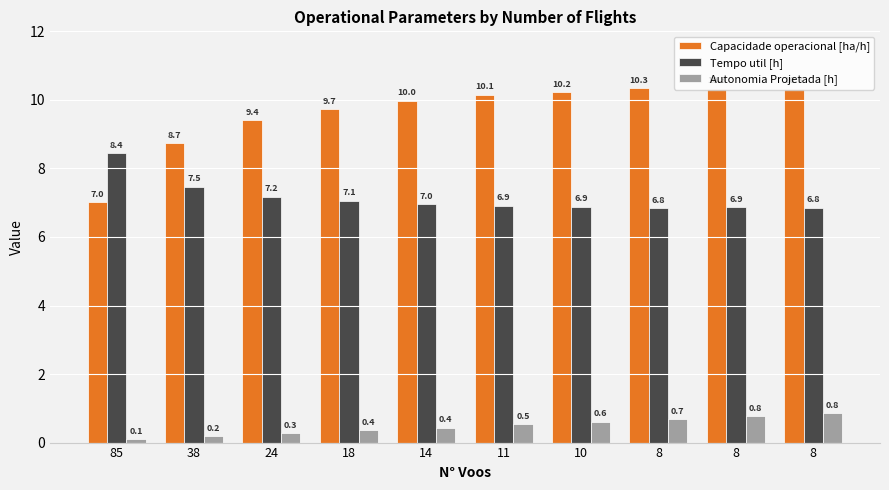

Which category has the highest value in the Tempo util [h] series?

85